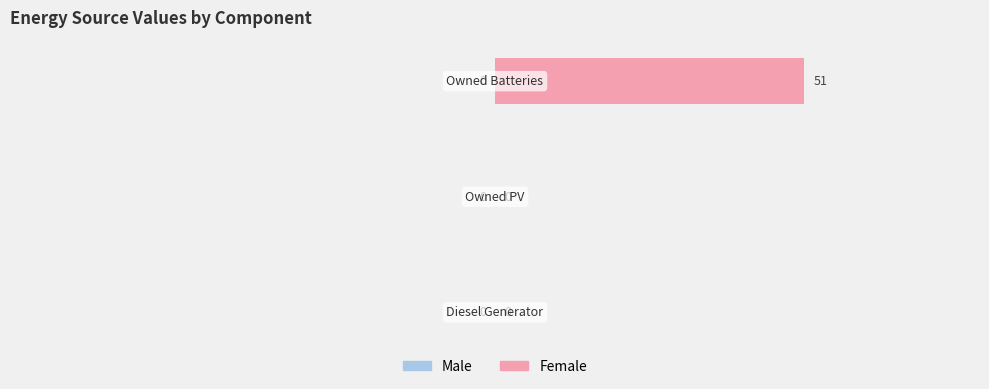

How many values are between 0 and 51?

3